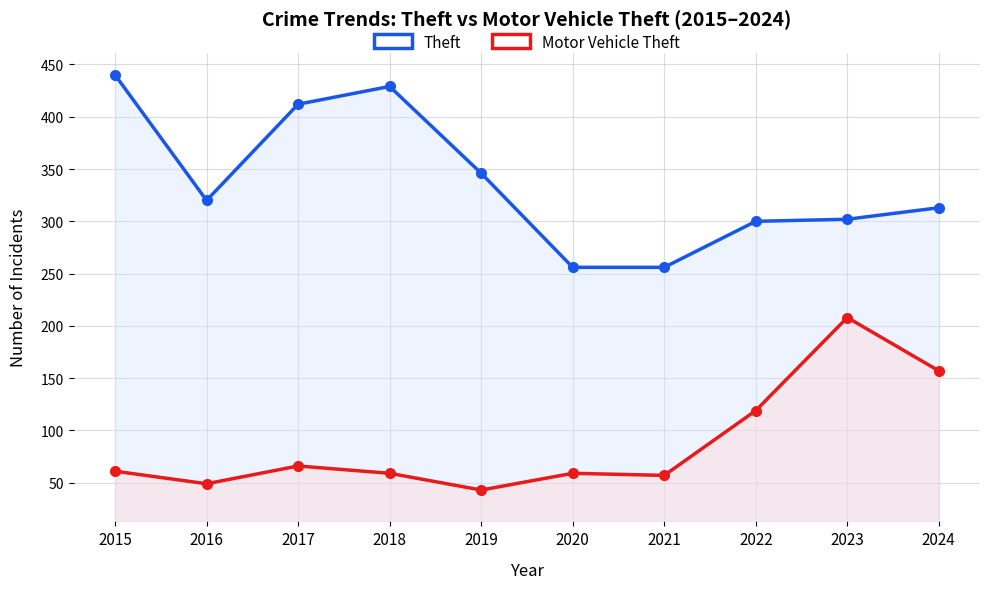

How many series are shown in this chart?

2